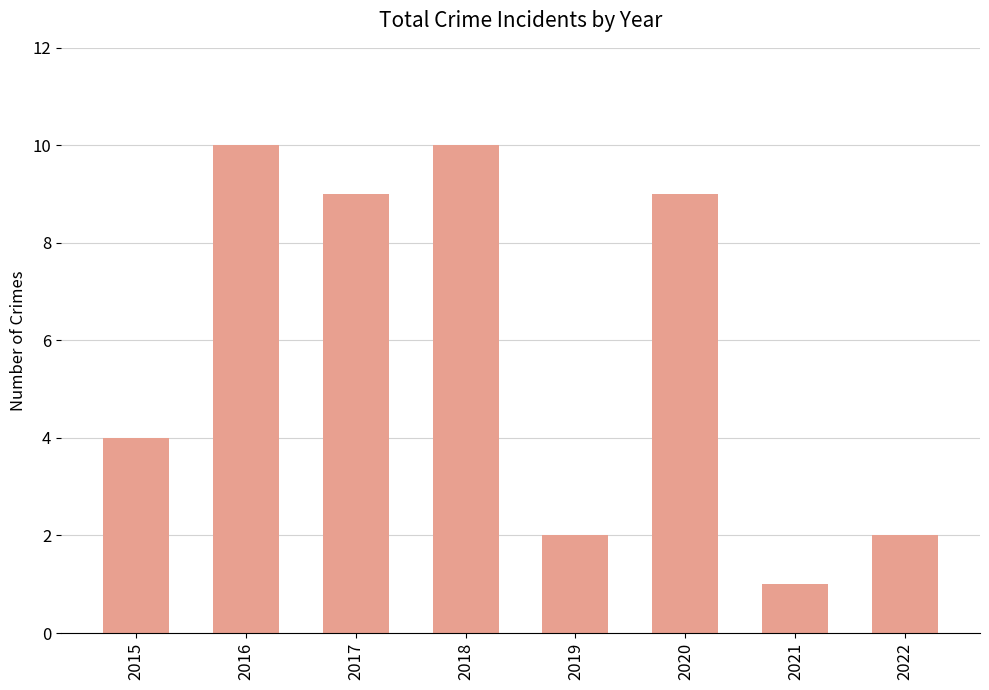

At which label is the value closest to 5?

2015